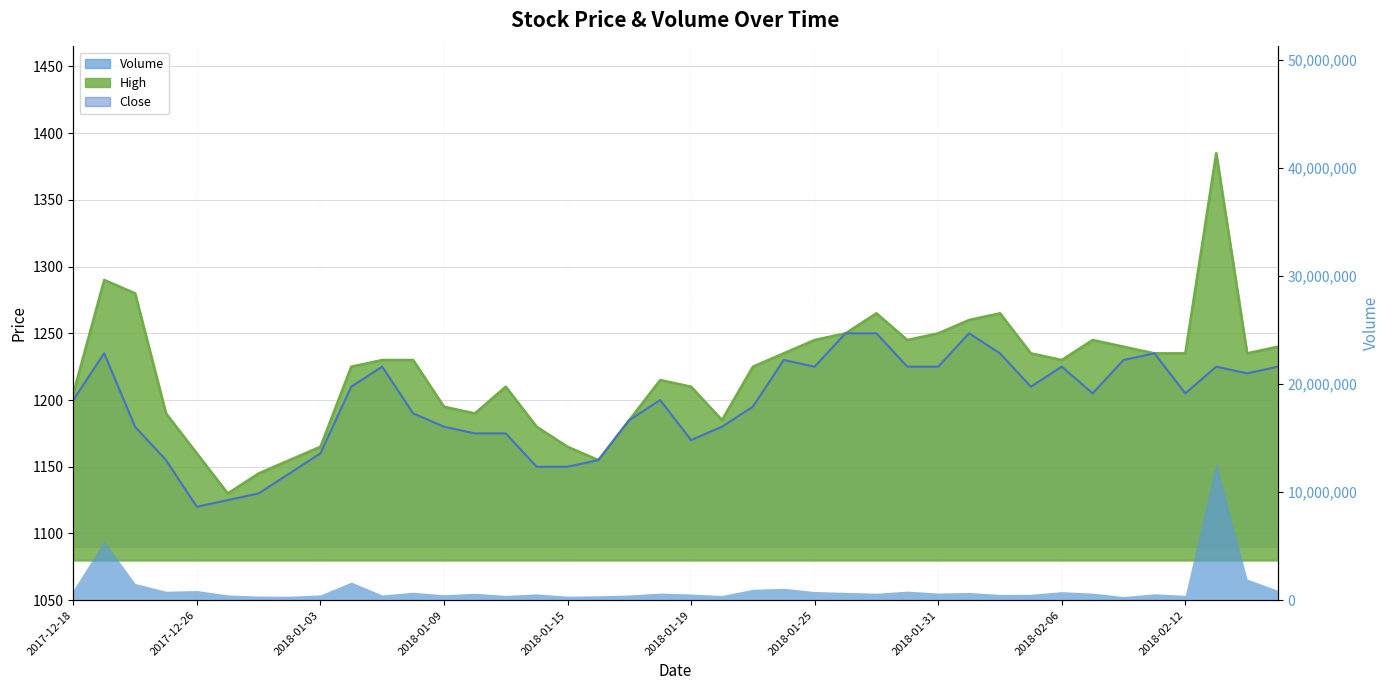

Rank the categories by High value from lowest to highest.

2017-12-27, 2017-12-28, 2018-01-02, 2018-01-16, 2017-12-26, 2018-01-03, 2018-01-15, 2018-01-12, 2018-01-17, 2018-01-22, 2017-12-22, 2018-01-10, 2018-01-09, 2017-12-18, 2018-01-11, 2018-01-19, 2018-01-18, 2018-01-04, 2018-01-23, 2018-01-05, 2018-01-08, 2018-02-06, 2018-01-24, 2018-02-05, 2018-02-09, 2018-02-12, 2018-02-14, 2018-02-08, 2018-02-19, 2018-01-25, 2018-01-30, 2018-02-07, 2018-01-26, 2018-01-31, 2018-02-01, 2018-01-29, 2018-02-02, 2017-12-21, 2017-12-19, 2018-02-13